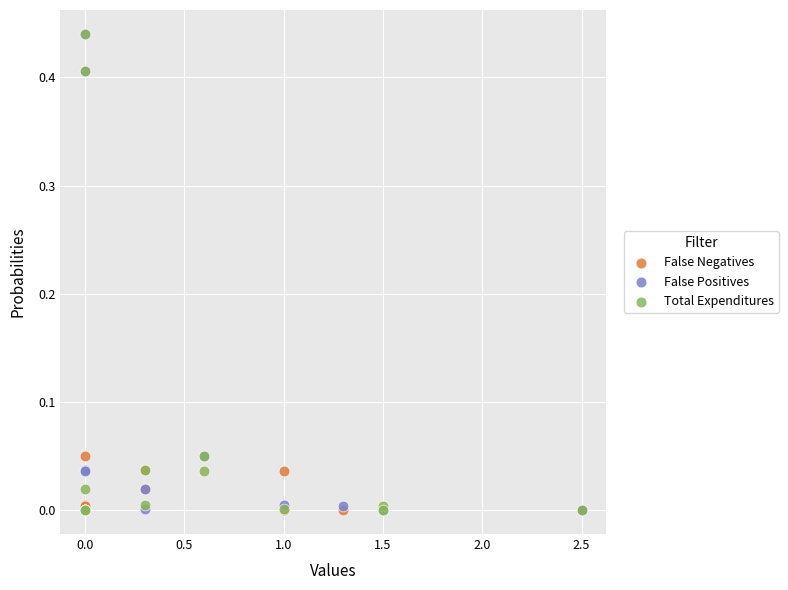

What are all the series names shown in the legend?

False Negatives, False Positives, Total Expenditures